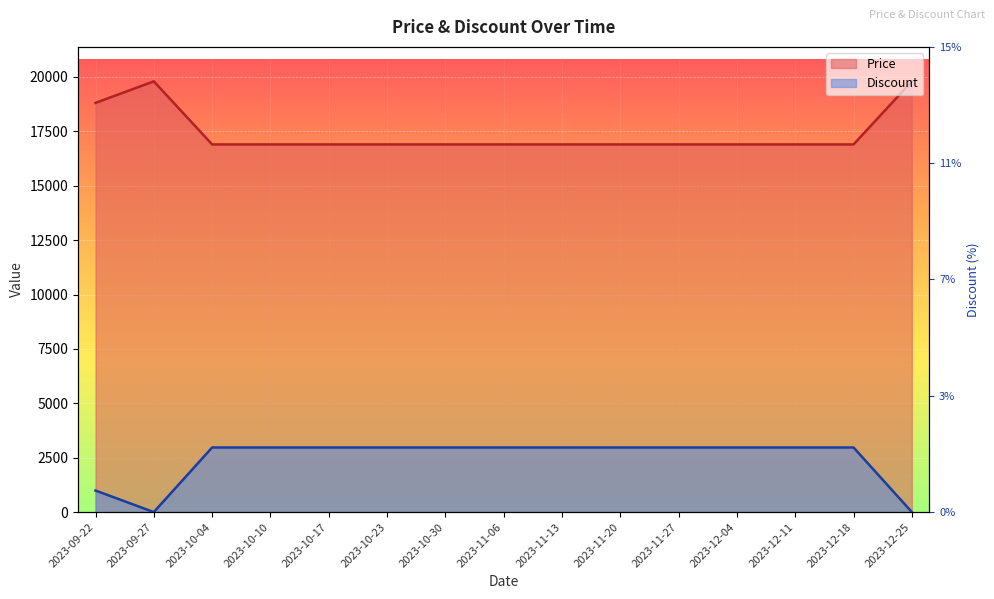

Count the number of data series in this chart.

2